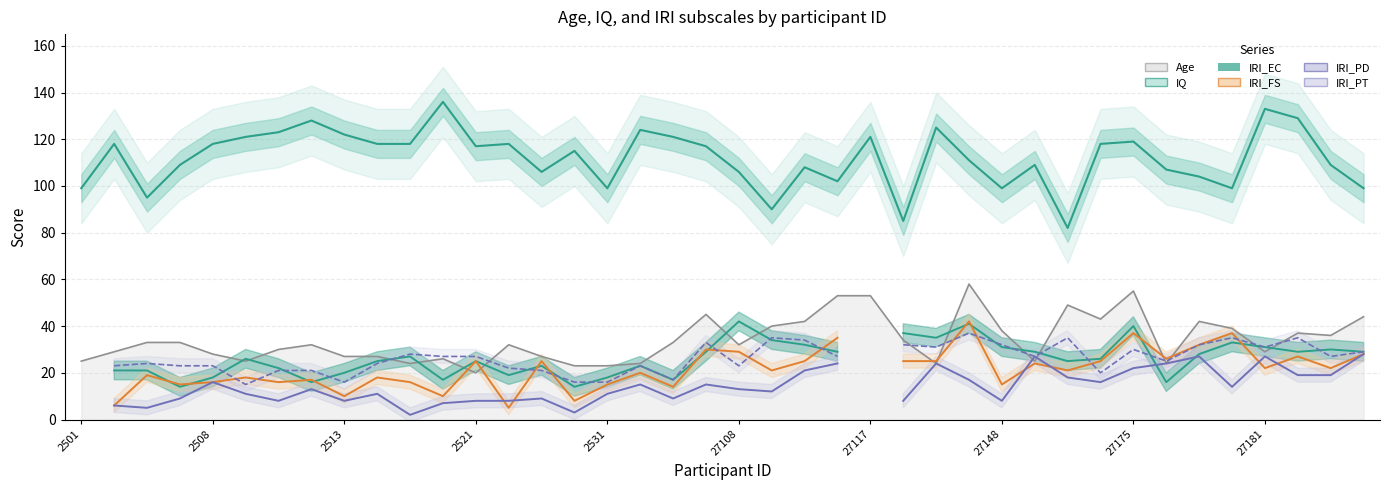

How many intersections are there between IRI_PT and IRI_EC?

16